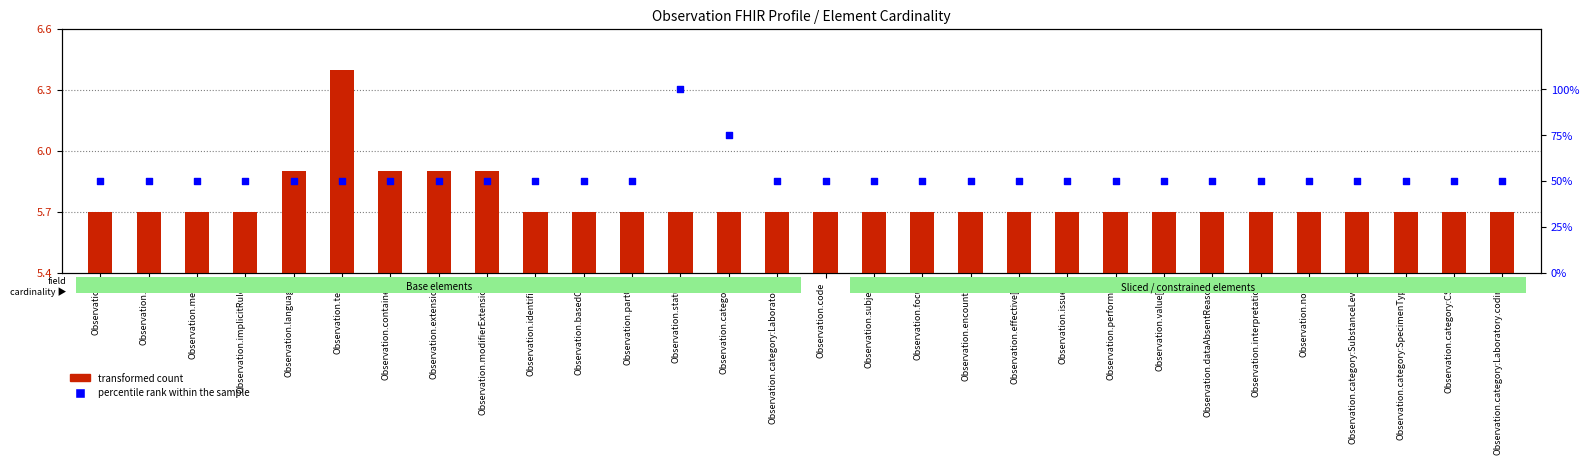

At how many categories does at least one series exceed 31?

30